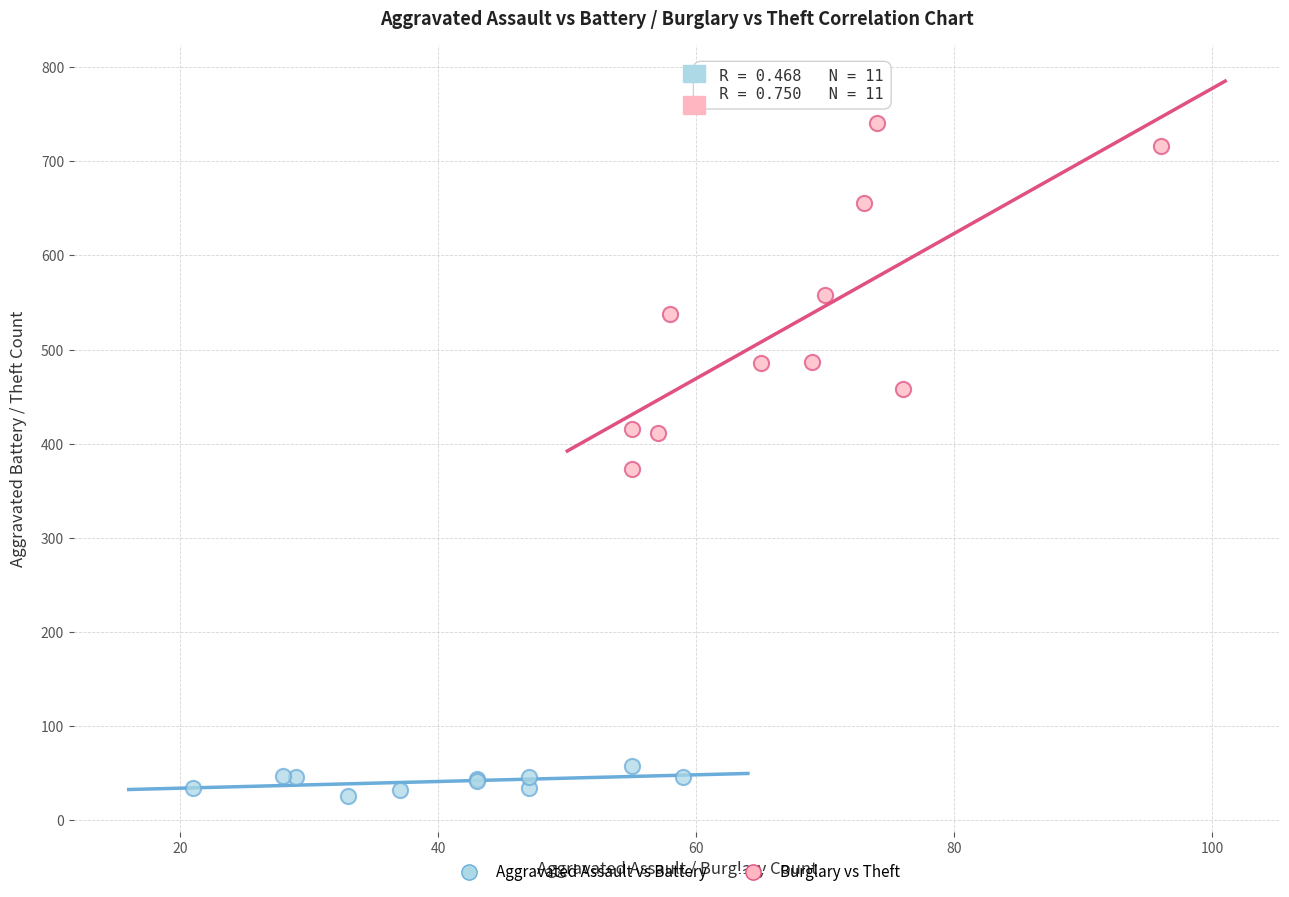

Which series has the widest spread of Y values?

Burglary vs Theft